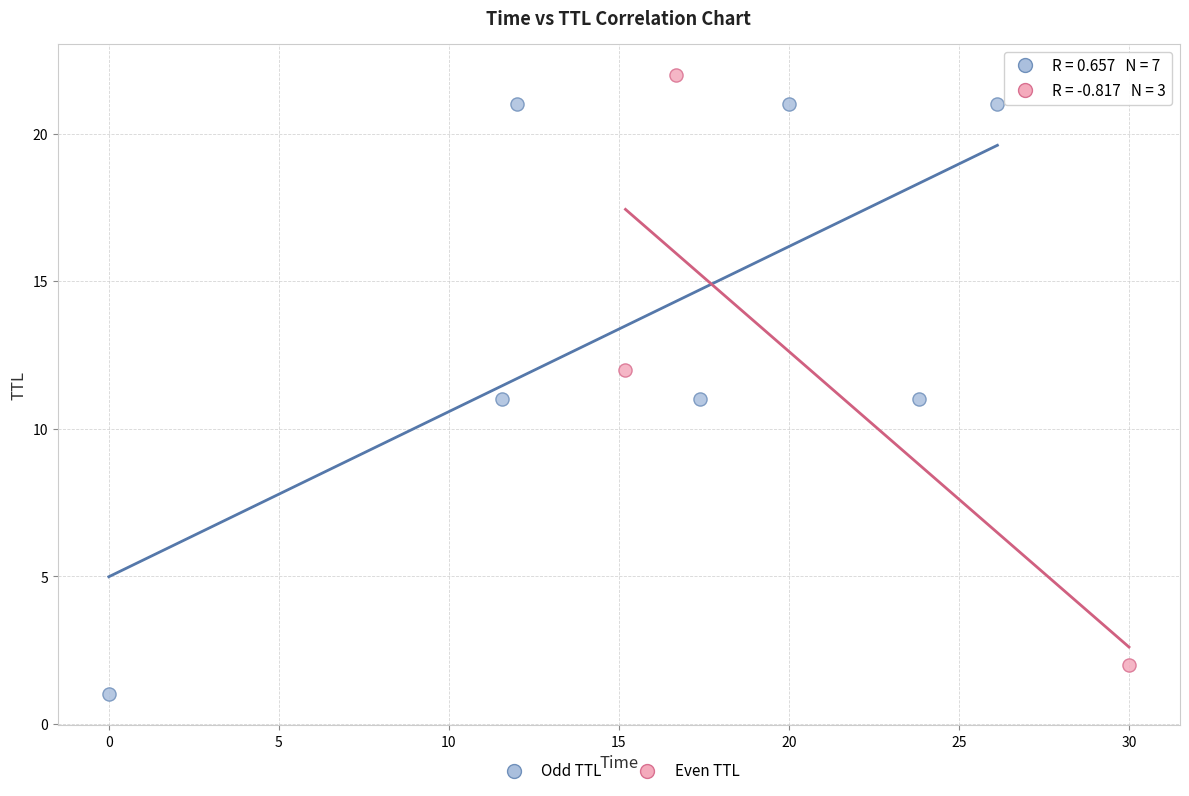

Which series contains the lowest Y value?

Odd TTL